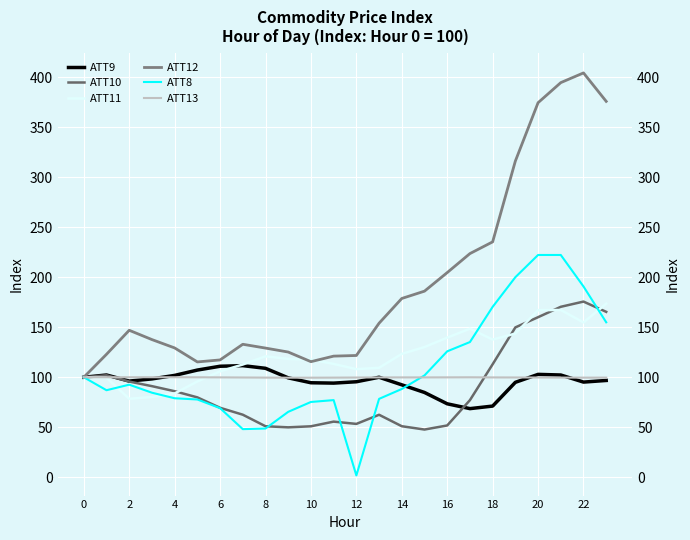

At which category is the sum across all series the highest?

21